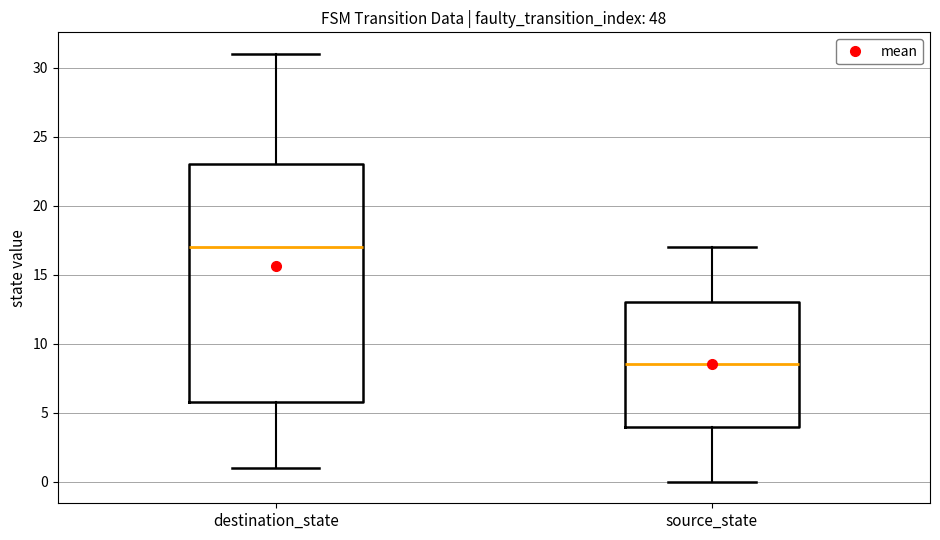

Which box's median line is the lowest?

source_state